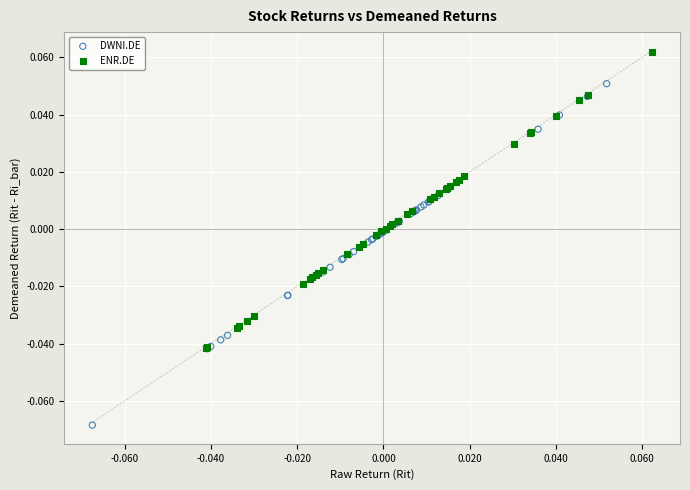

Which series has the widest spread of Y values?

DWNI.DE